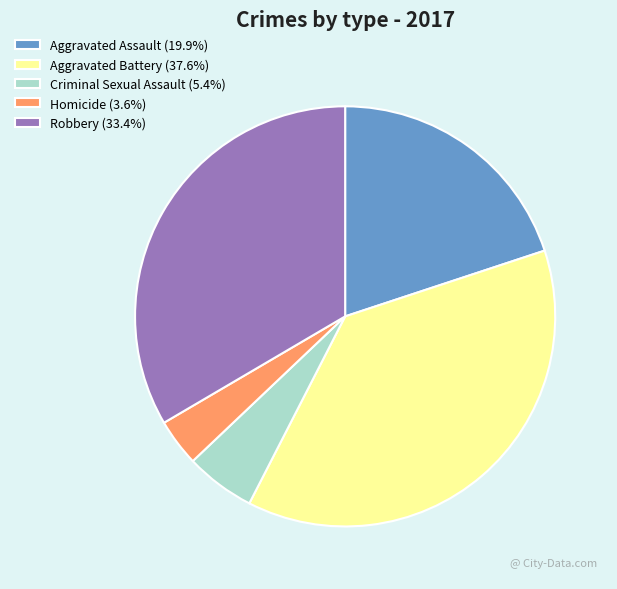

The Aggravated Assault slice represents 29% of the pie. True or false?

False